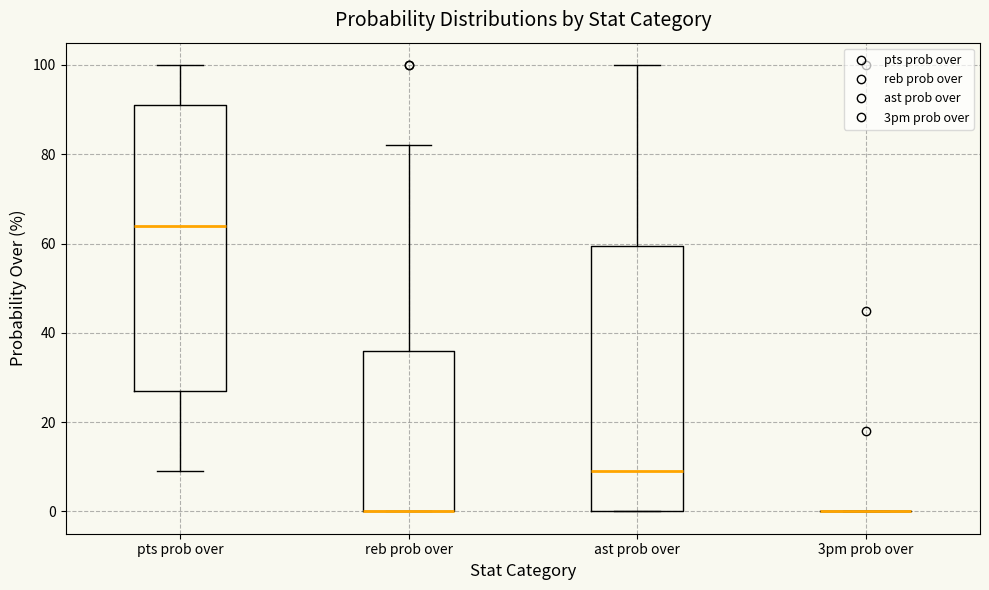

Reading left to right, transcribe this box plot: for each box, give where its median line is, the range the box spans, and where its two whiskers end, as read against the y-axis. The values are not printed on the chart, so give them approximately, as read against the axis.

pts prob over: median 64, box 28 to 92, whiskers 10 to 100
reb prob over: median 0 (drawn on the box's lower edge), box 0 to 36, whiskers 0 to 82
ast prob over: median 10, box 0 to 60, whiskers 0 to 100
3pm prob over: box collapsed to a line at 0, whiskers 0 to 0